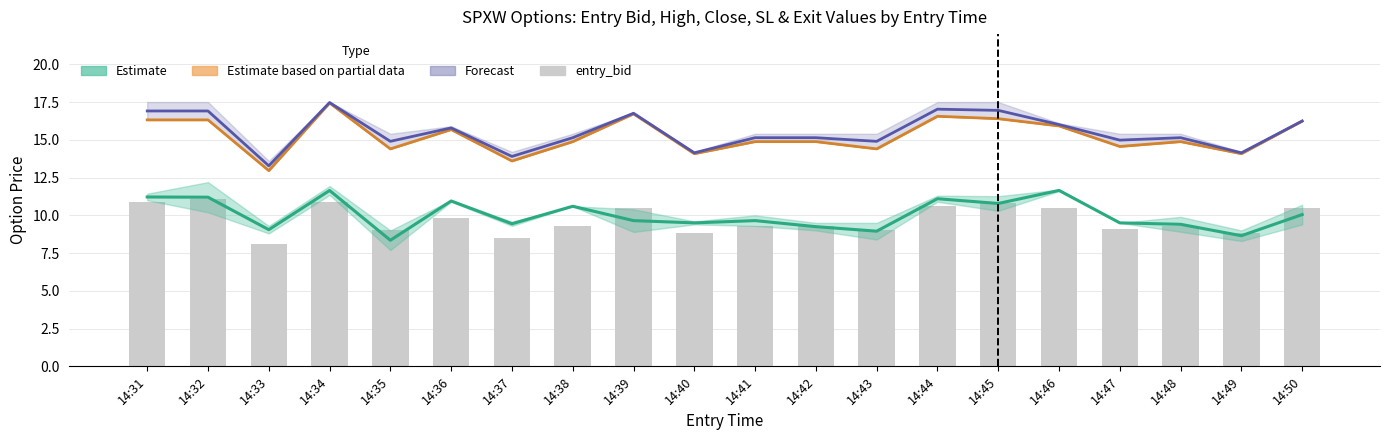

List the labels in order of value, smallest first.

14:33, 14:37, 14:40, 14:49, 14:35, 14:43, 14:47, 14:38, 14:41, 14:42, 14:48, 14:36, 14:39, 14:46, 14:50, 14:44, 14:45, 14:31, 14:34, 14:32